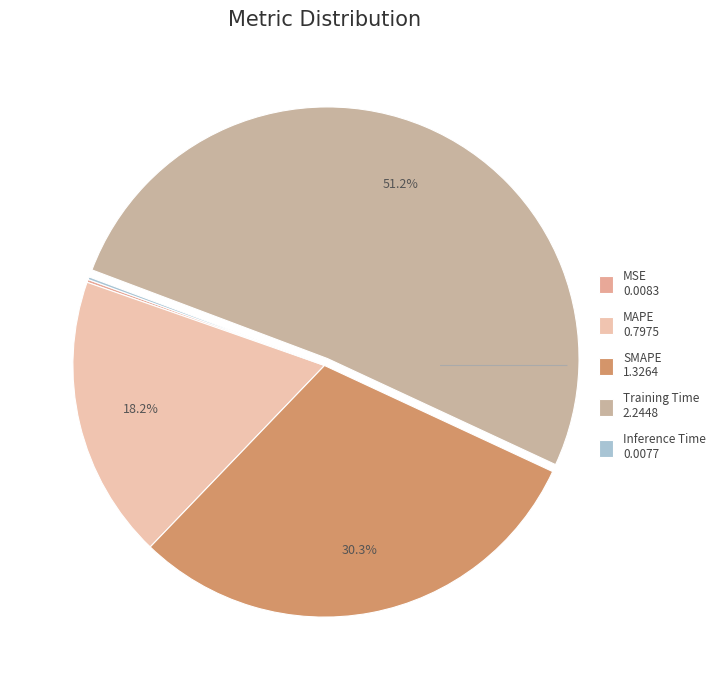

Between SMAPE and Training Time, which is larger?

Training Time